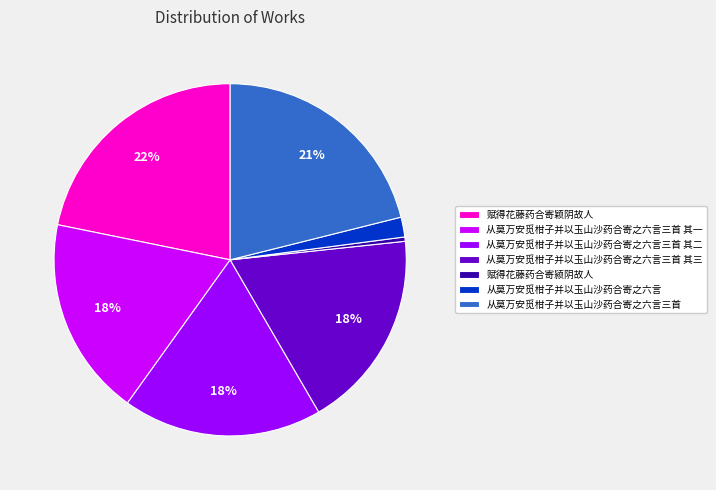

Which category has the smallest portion of the pie?

赋得花藤药合寄颍阴故人